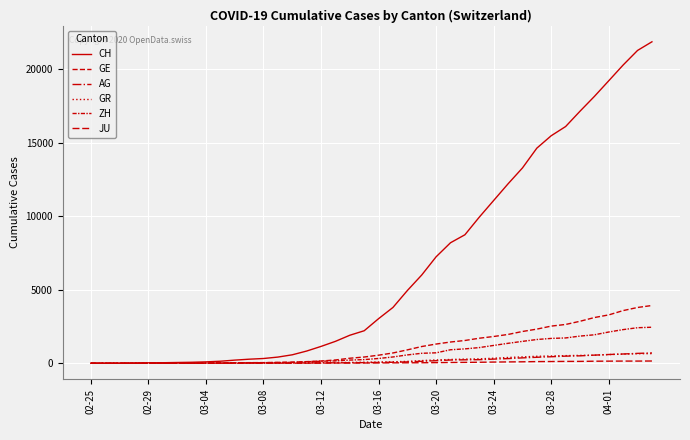

Does the chart display data point markers on the line(s)?

No